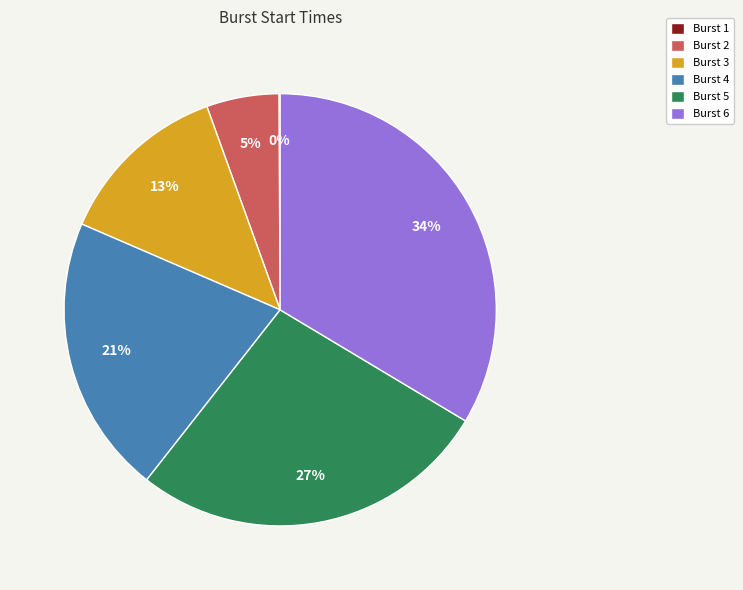

Is the sum of Burst 3 and Burst 2 greater than half?

No